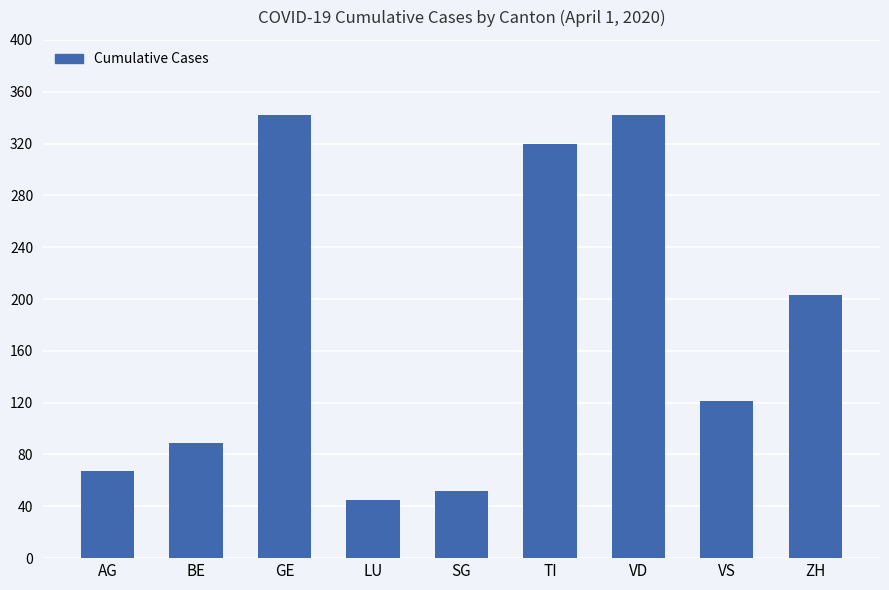

What is the label of the 3rd bar from the left?

GE